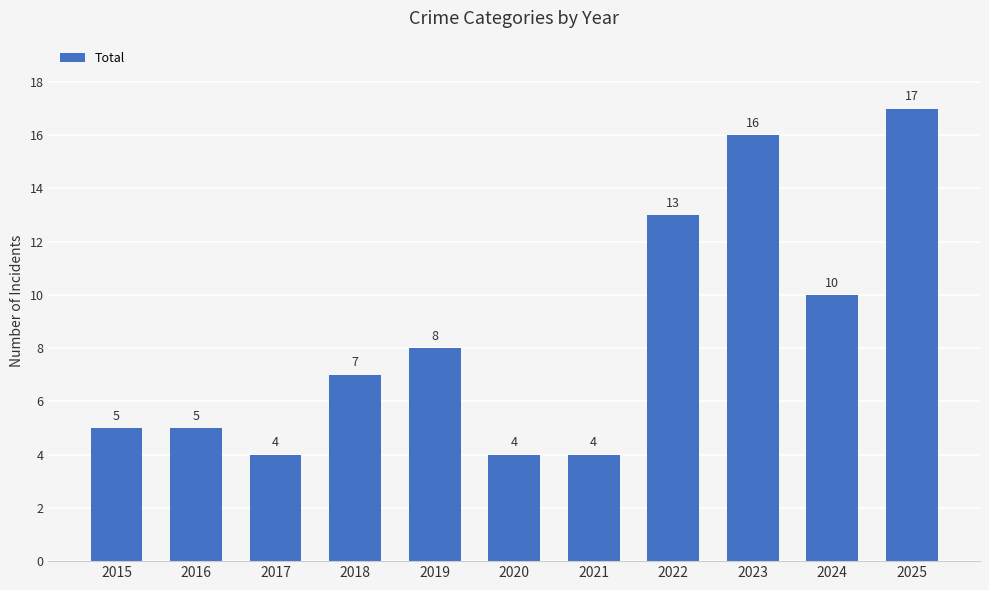

What is the minimum value shown in the chart?

4